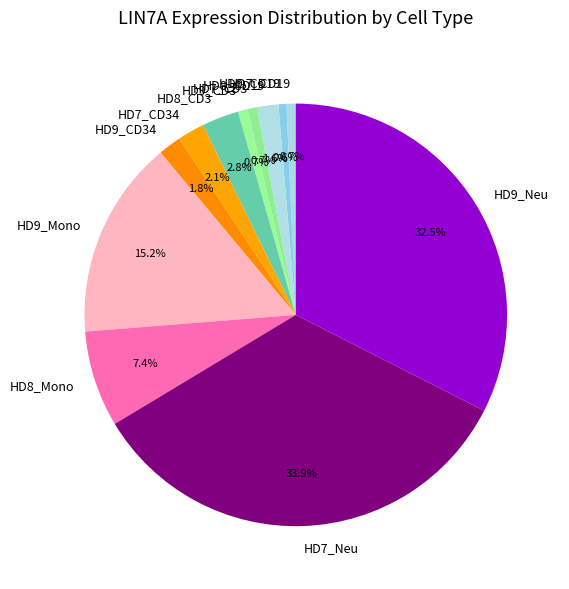

Is there any slice that represents more than half of the pie?

No